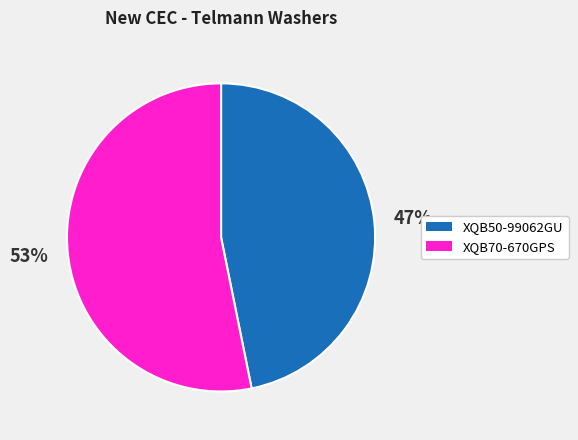

How many segments does this pie chart have?

2